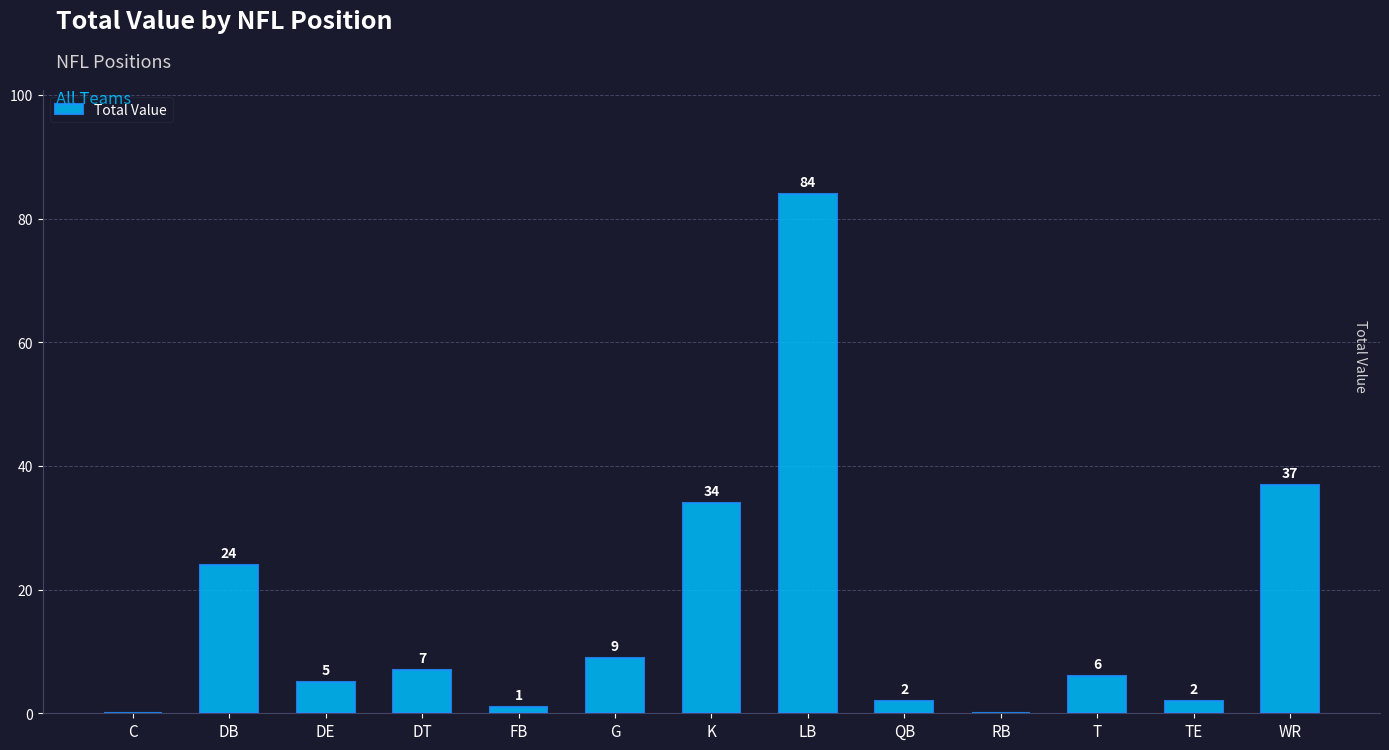

What is the greatest value displayed?

84